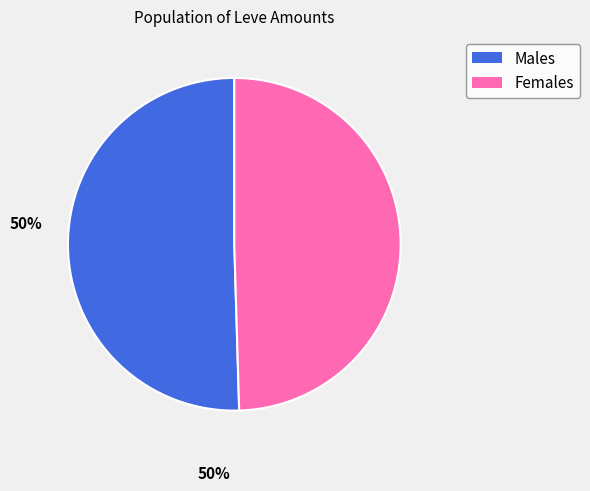

Combined, do Males and Females account for over 50%?

Yes